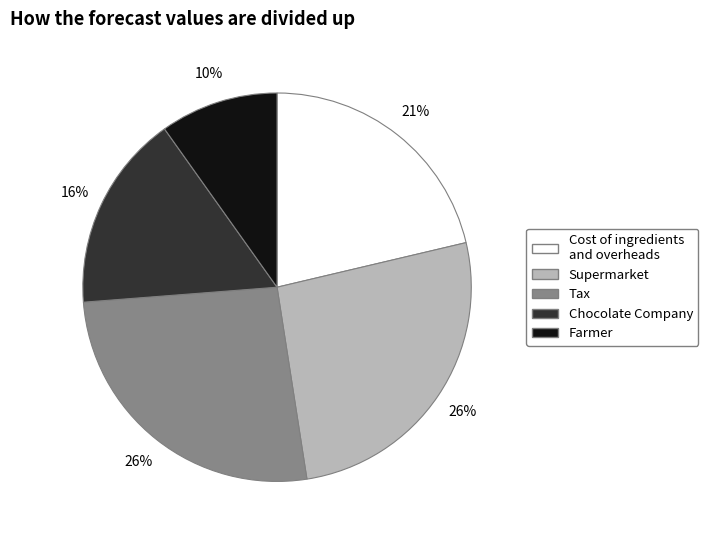

How many slices are in this pie chart?

5